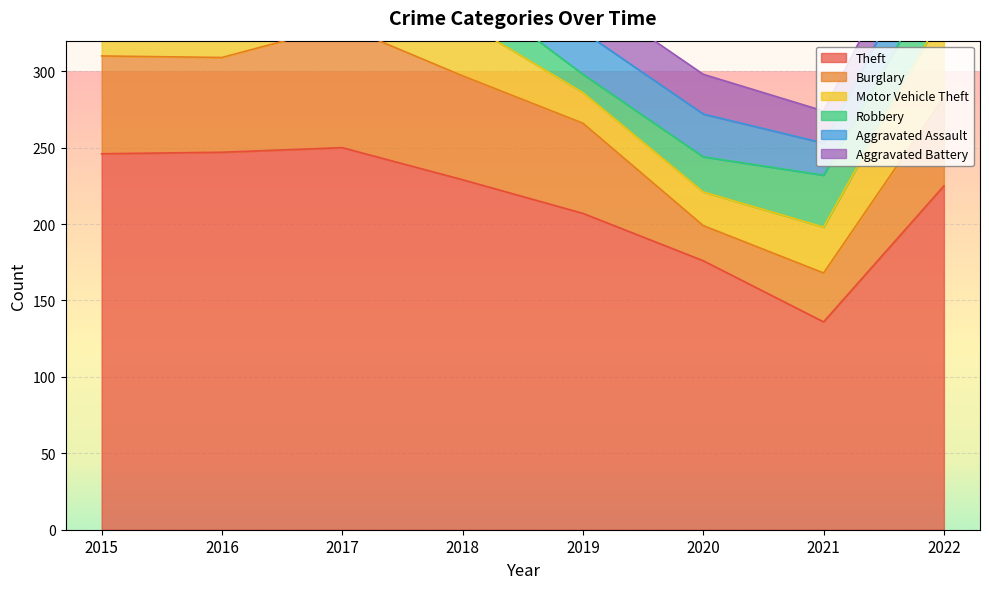

How many data points in Burglary are above 62?

3